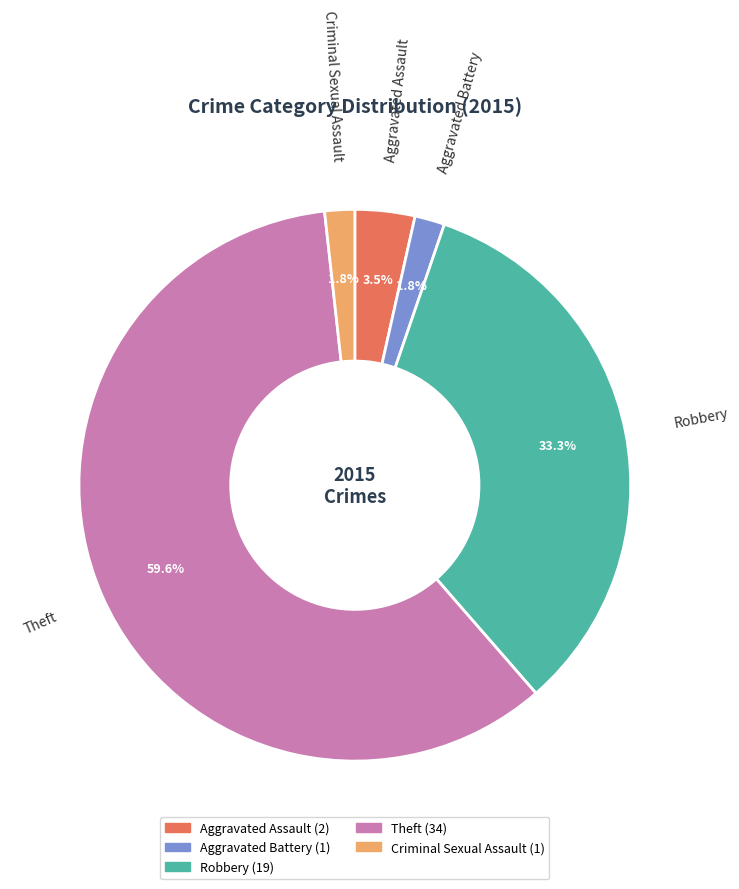

How many segments does this pie chart have?

5